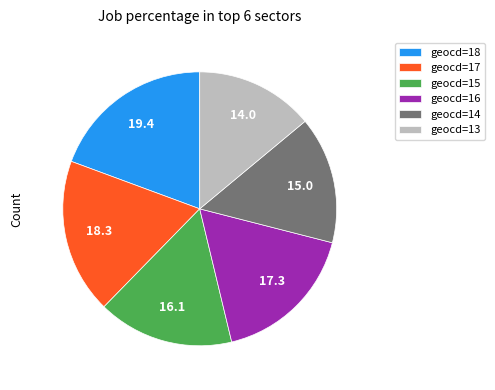

Is geocd=14 the majority of the pie?

No